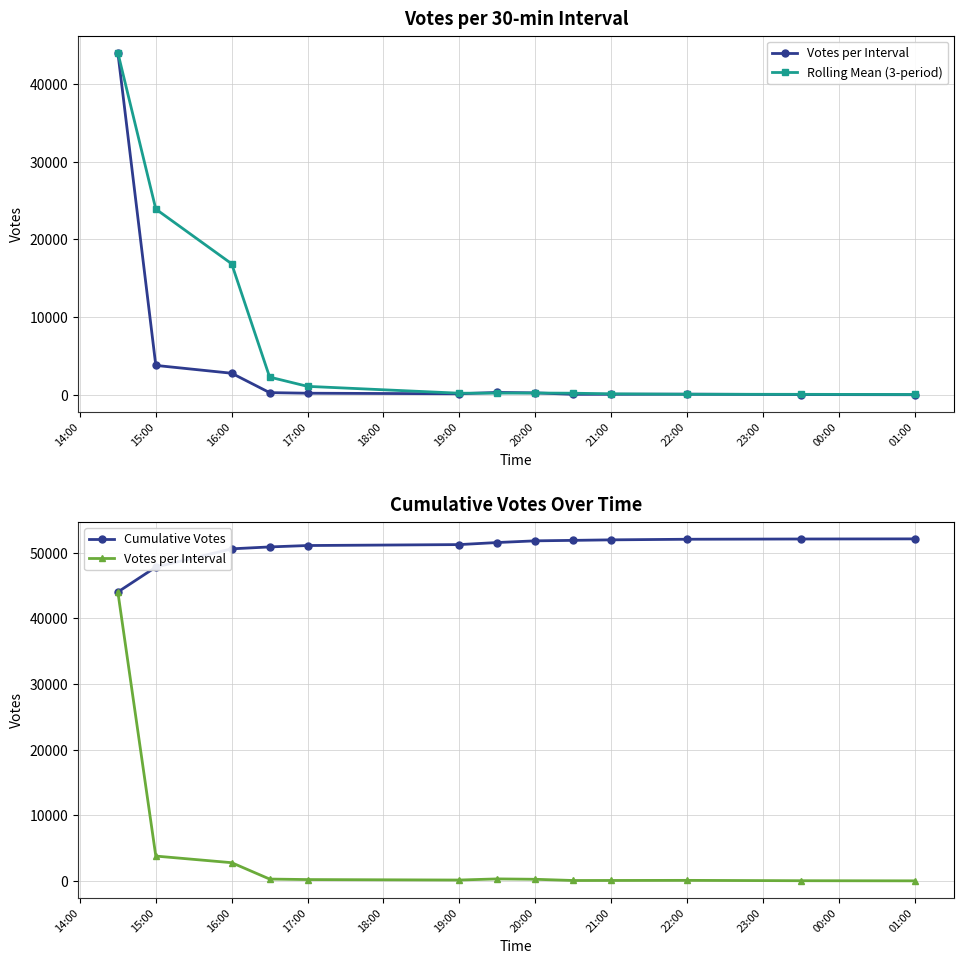

What is the approximate value of Rolling Mean (3-period) at 20:00?

238.0